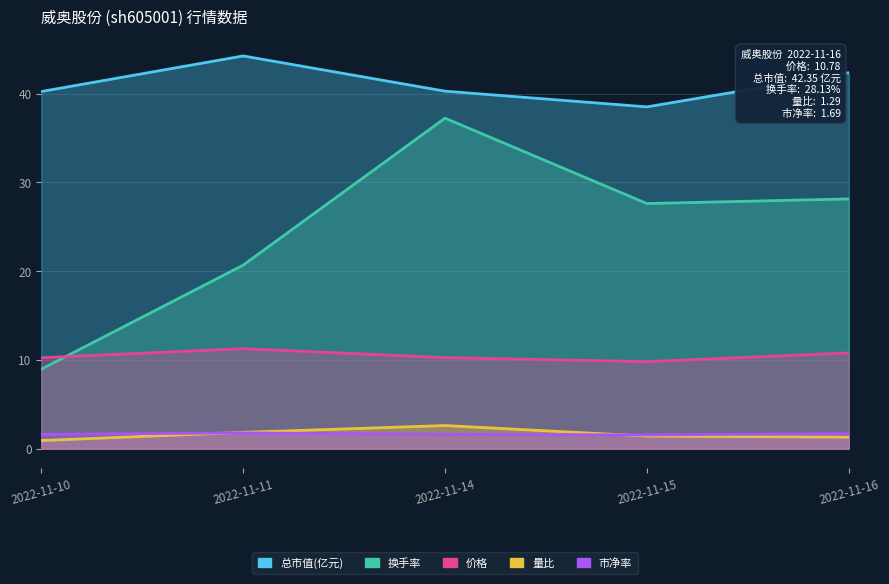

What is the greatest value displayed?

44.2